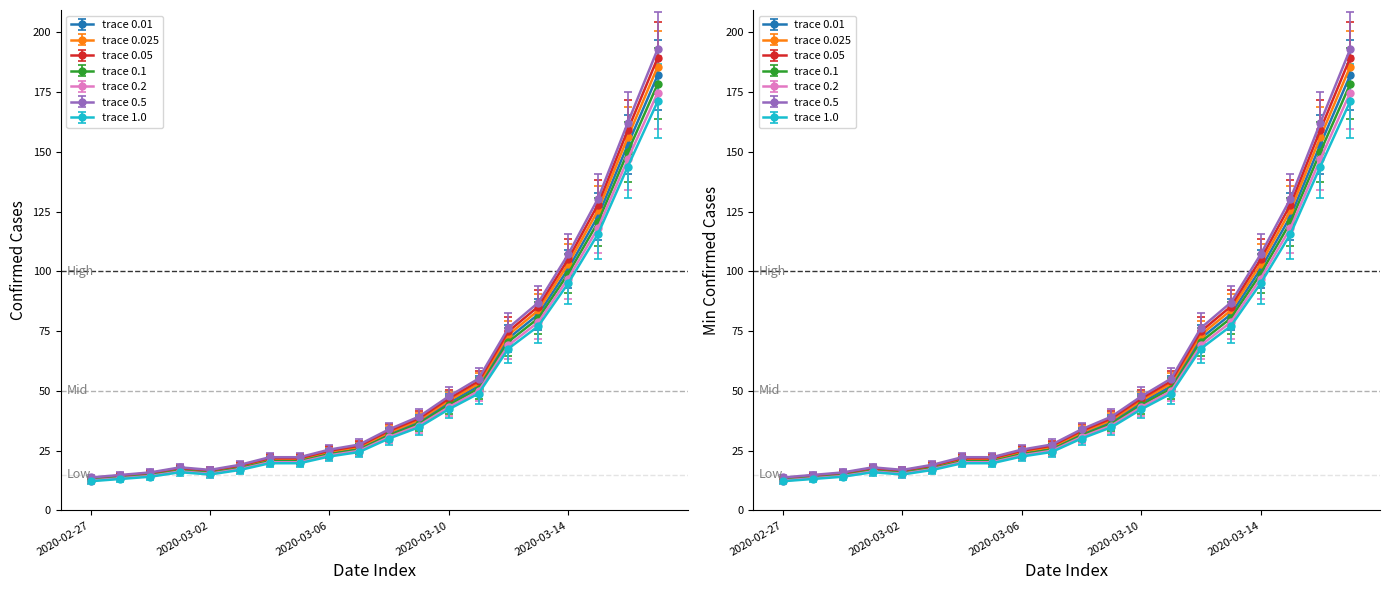

True or false: the data shows 20.2 at 2020-03-05.

True